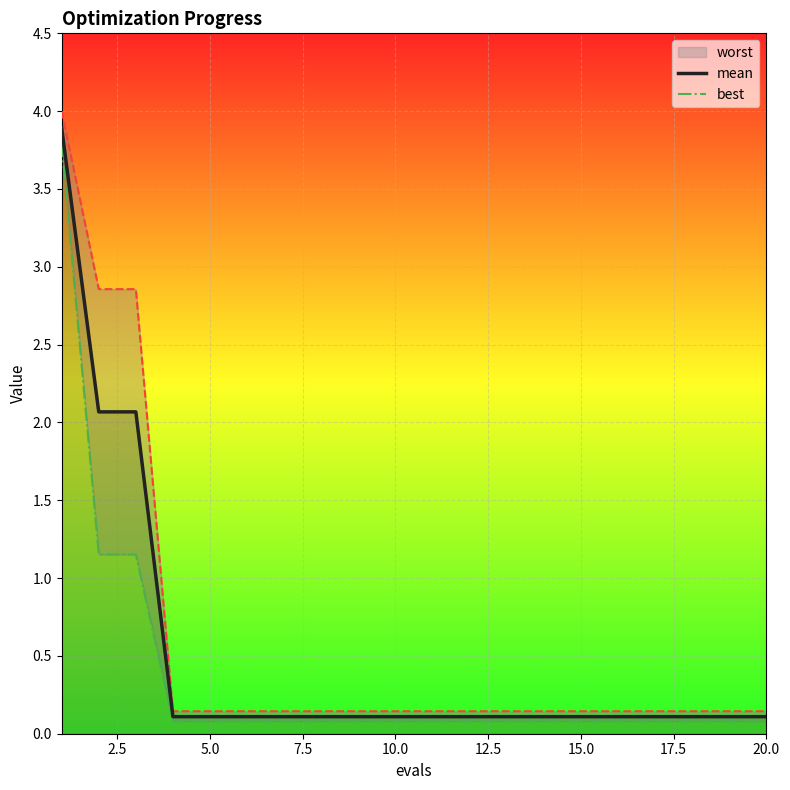

Between 12 and 20.0, which is larger?

12